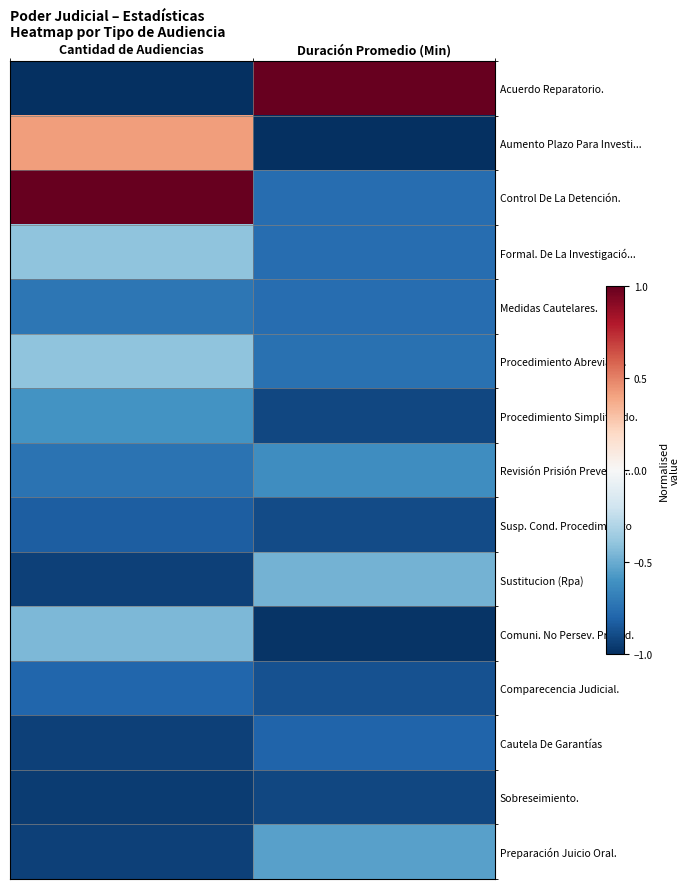

What is the total value across all series at Cantidad de Audiencias?

-8.3